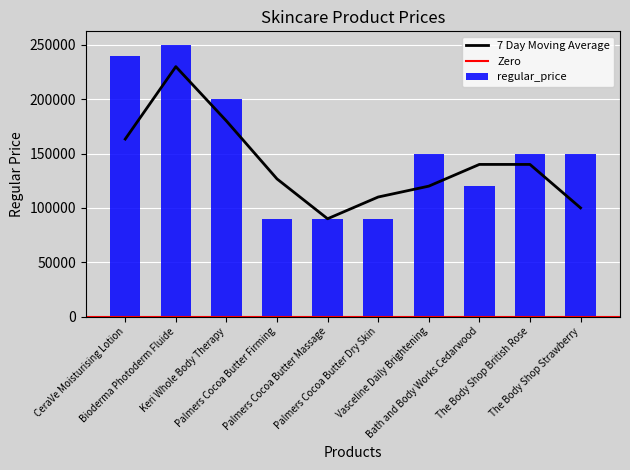

At which label does the data first exceed 150000?

CeraVe Moisturising Lotion